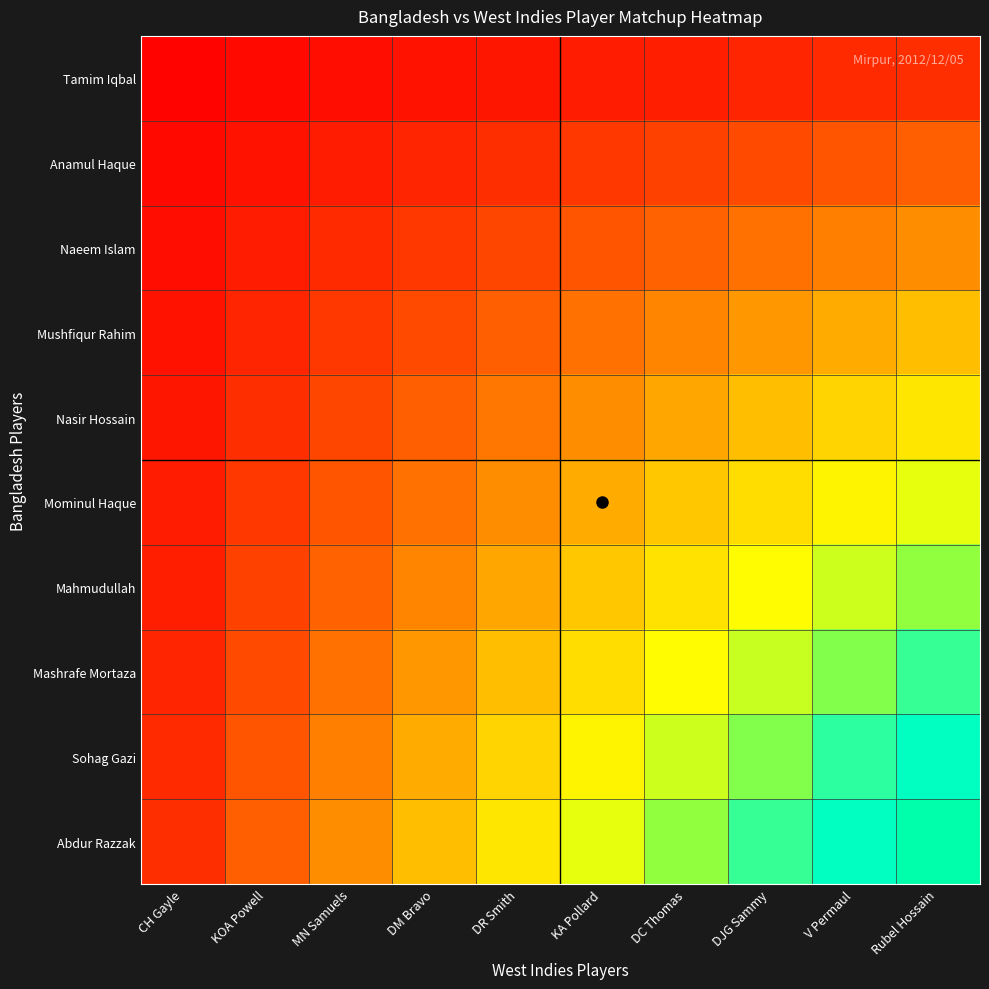

Rank the series at MN Samuels from lowest to highest value.

Tamim Iqbal, Anamul Haque, Naeem Islam, Mushfiqur Rahim, Nasir Hossain, Mominul Haque, Mahmudullah, Mashrafe Mortaza, Sohag Gazi, Abdur Razzak